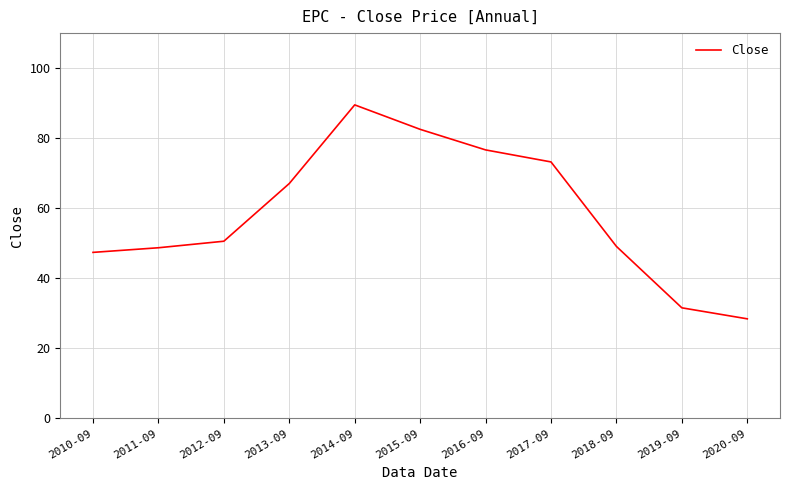

Which label corresponds to the largest value in the chart?

2014-09